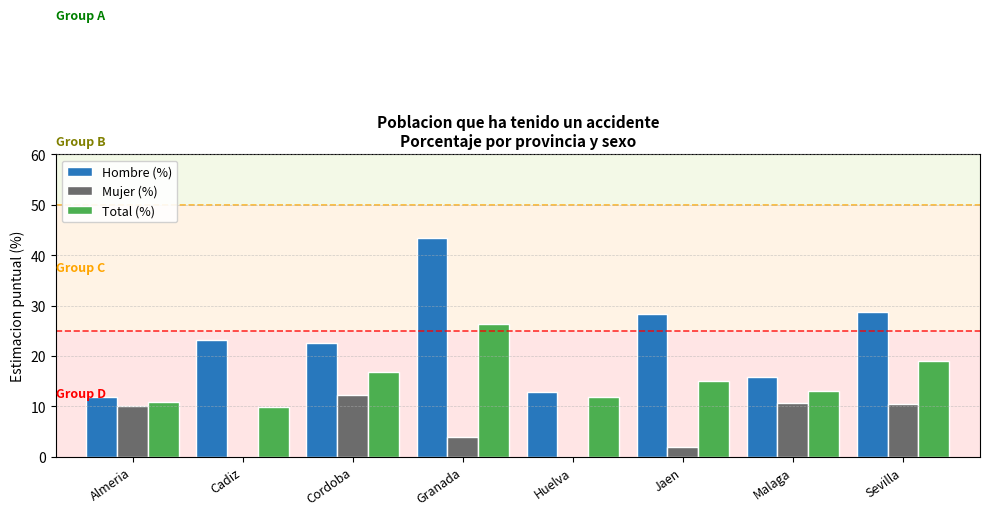

What is the total value across all series at Malaga?

39.6